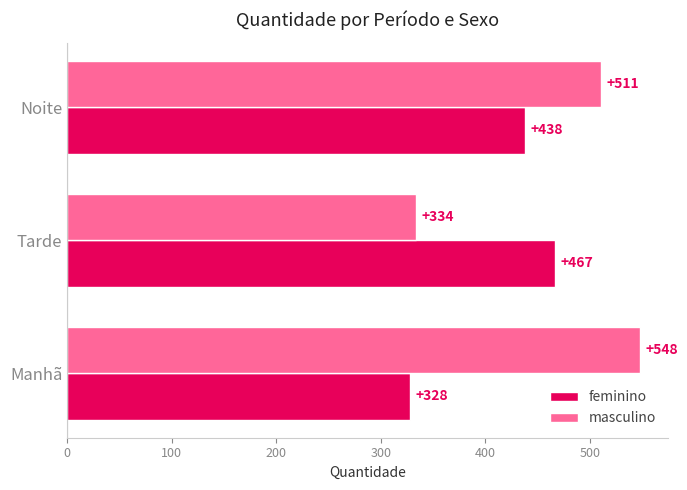

What is the maximum value for masculino?

548